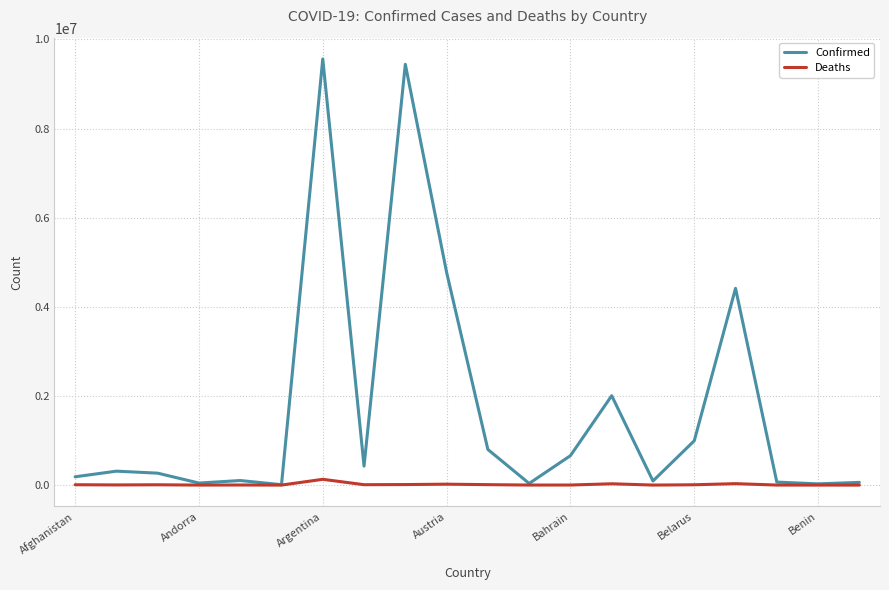

List the series in order of their overall mean, highest first.

Confirmed, Deaths